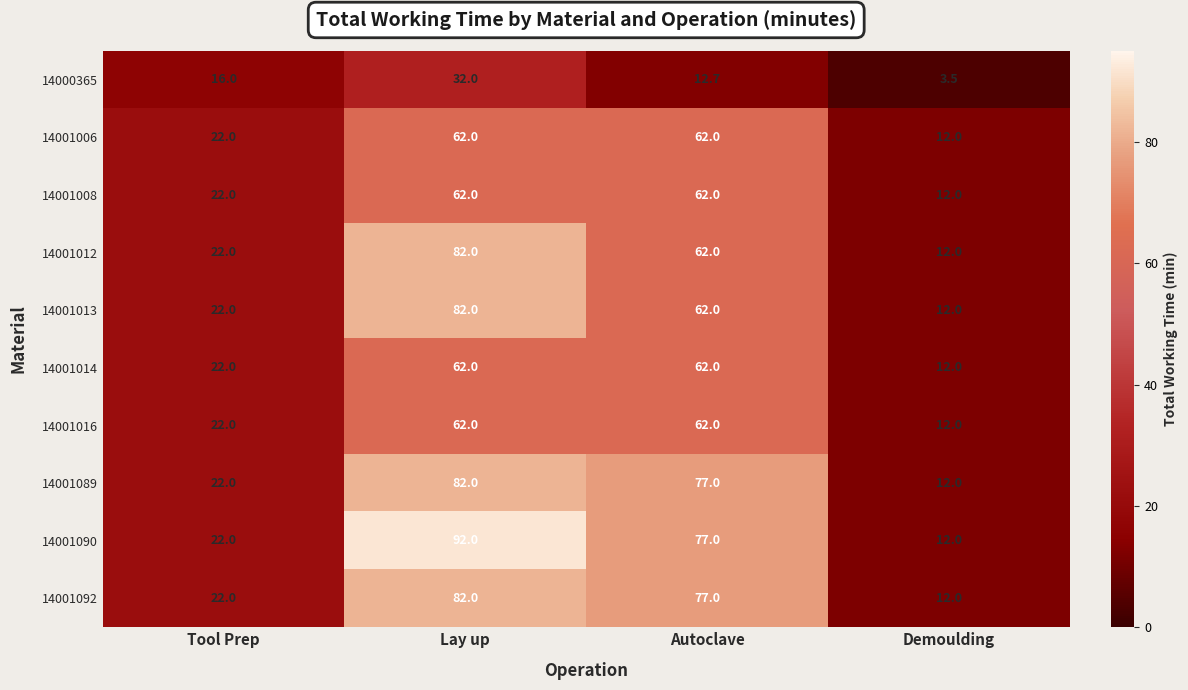

What is the sum of the 14000365 values at Lay up and Tool Prep?

48.0